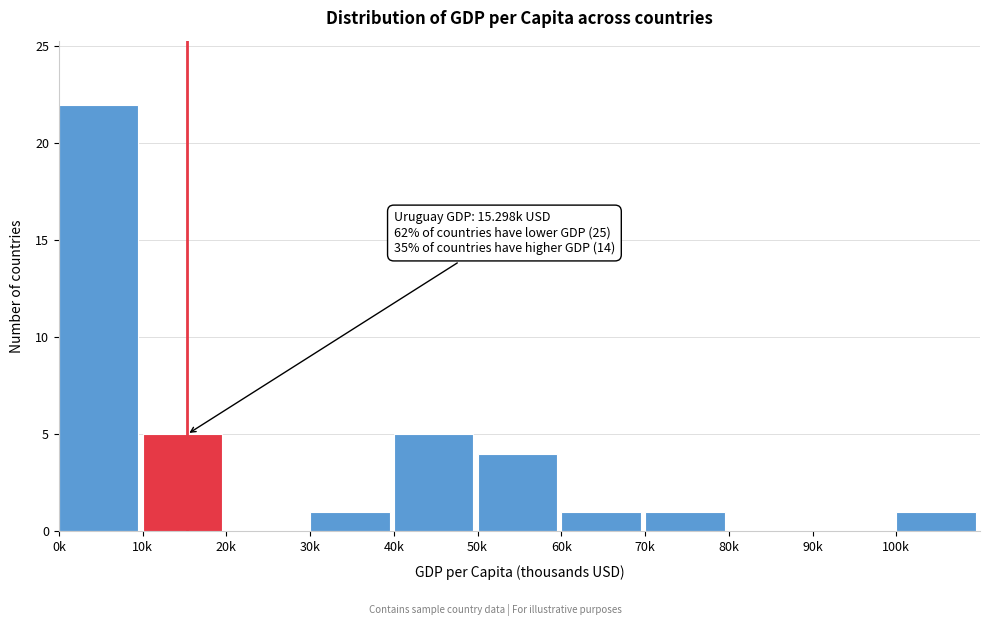

Reading left to right, extract all data points from this chart.

0k=22	10k=5	20k=0	30k=1	40k=5	50k=4	60k=1	70k=1	80k=0	90k=0	100k=1